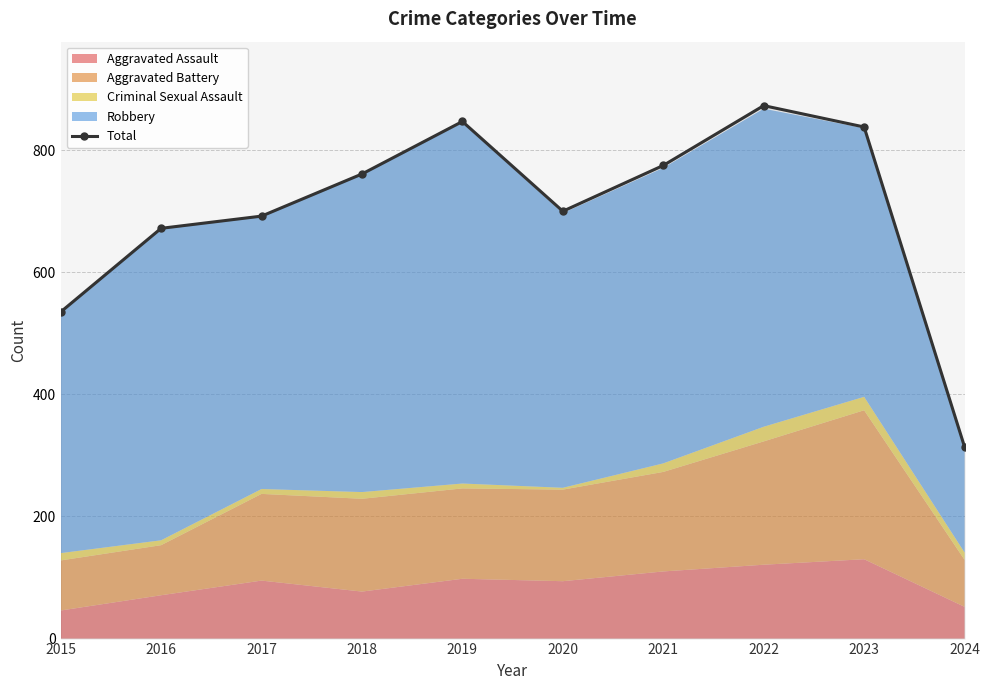

What is the greatest value displayed?

873